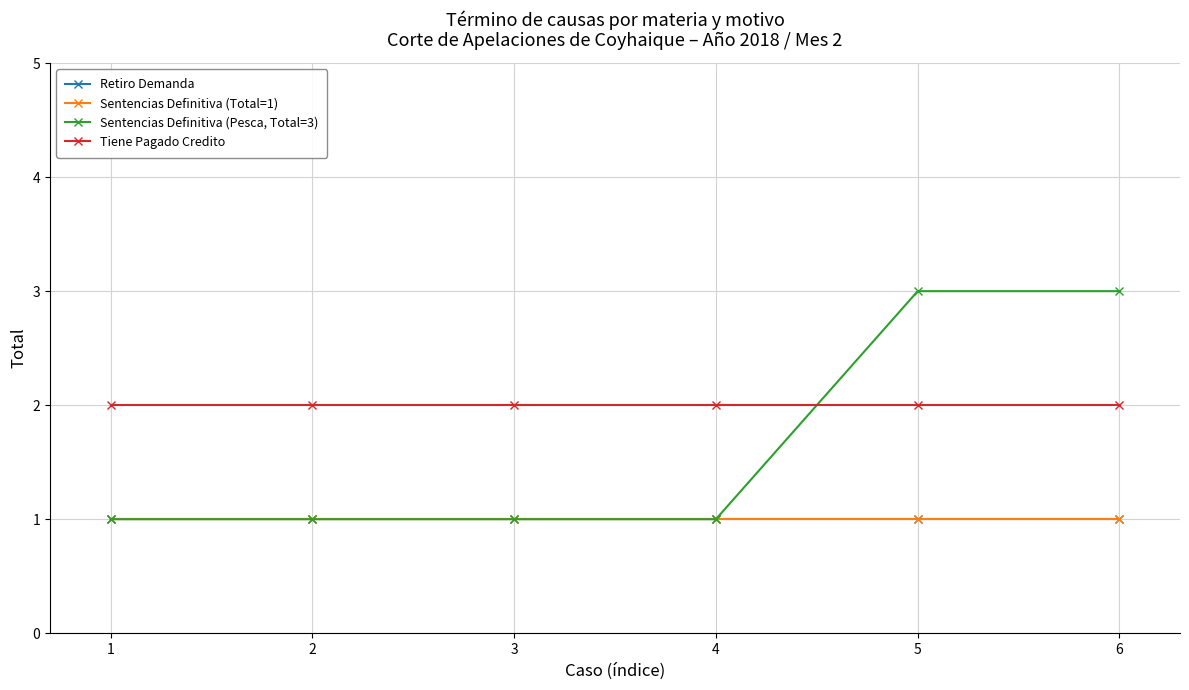

What is the maximum value for Sentencias Definitiva (Pesca, Total=3)?

3